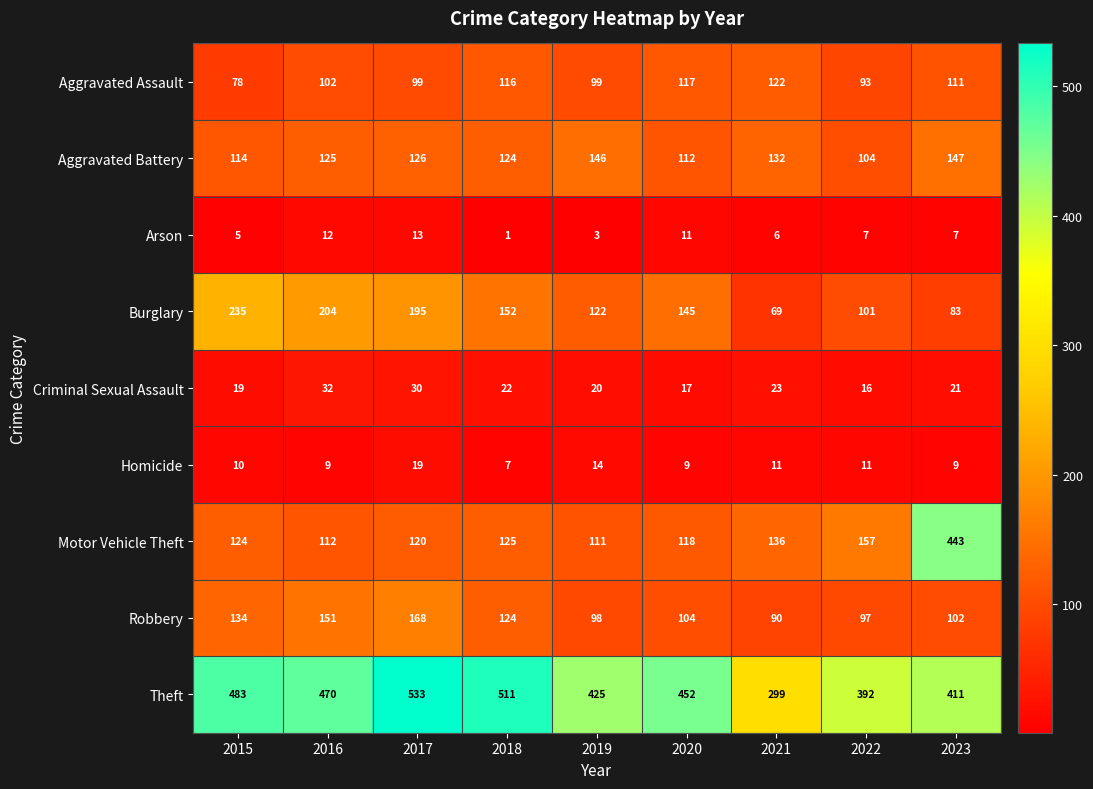

Which series has the widest spread of values?

Motor Vehicle Theft